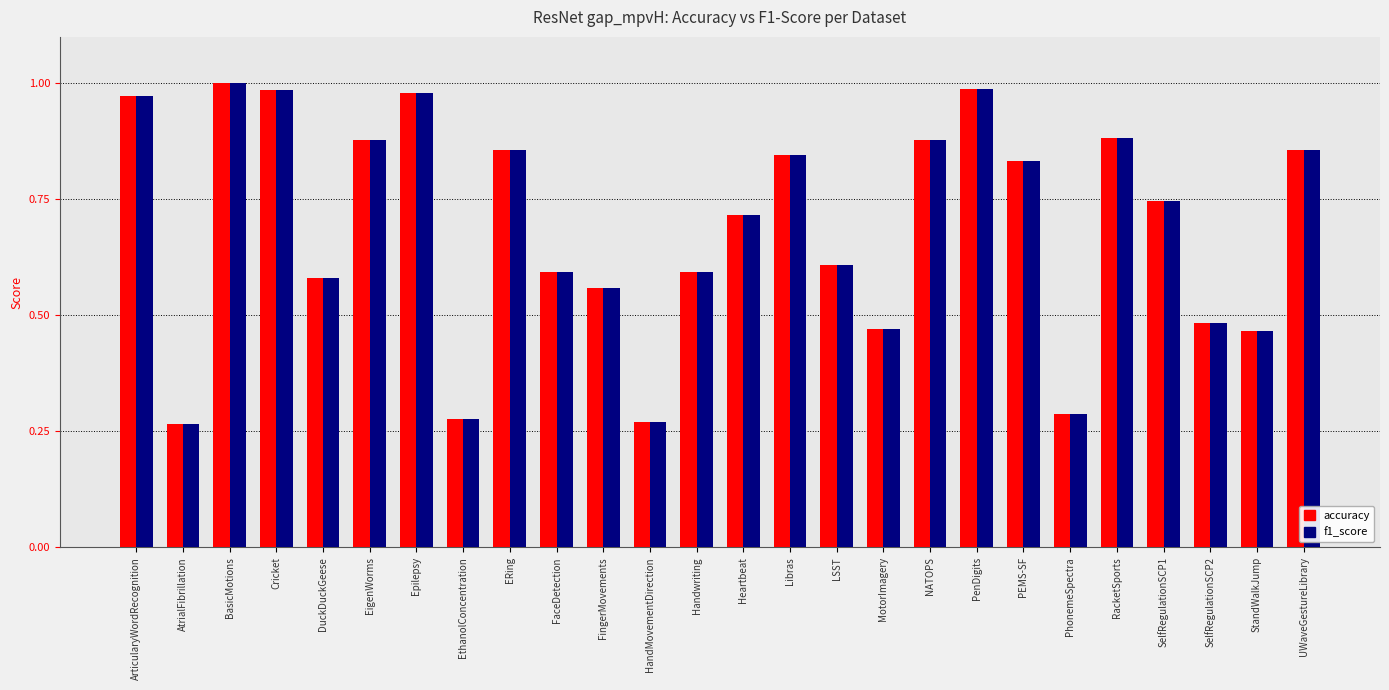

What is the label of the 9th bar from the right?

NATOPS